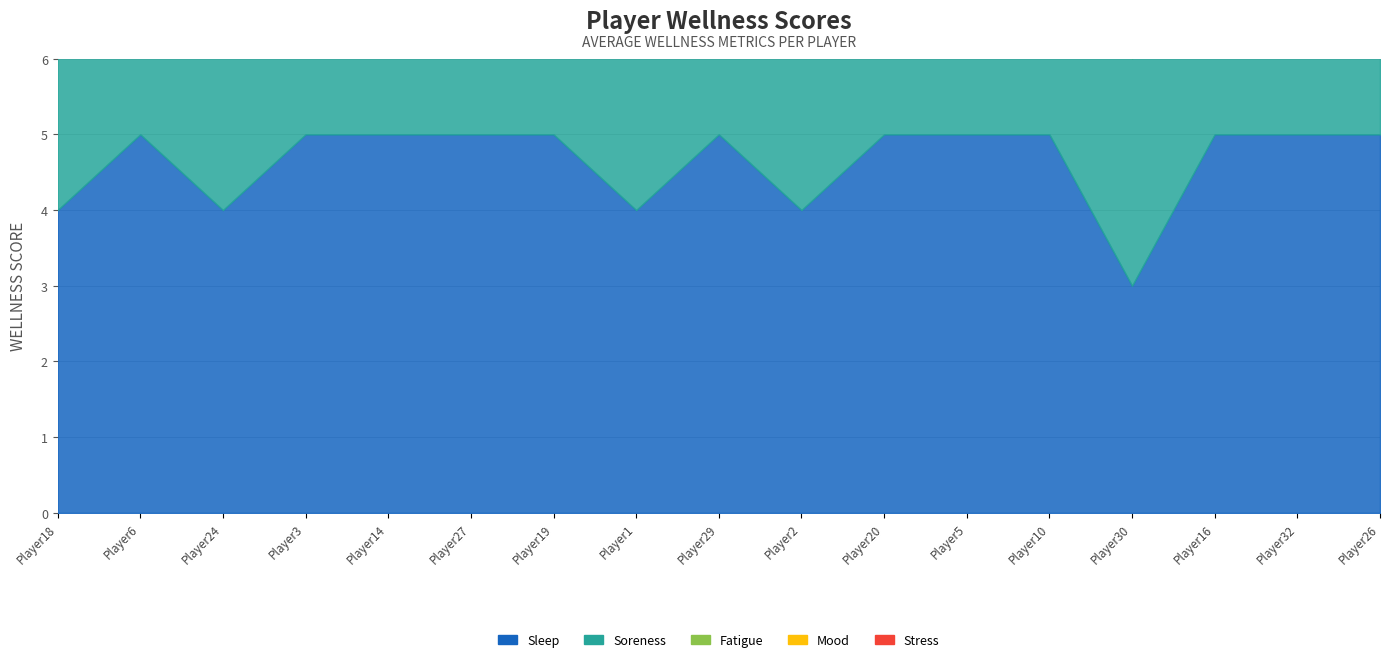

True or false: wellness_fatigue and wellness_mood cross at least once.

False